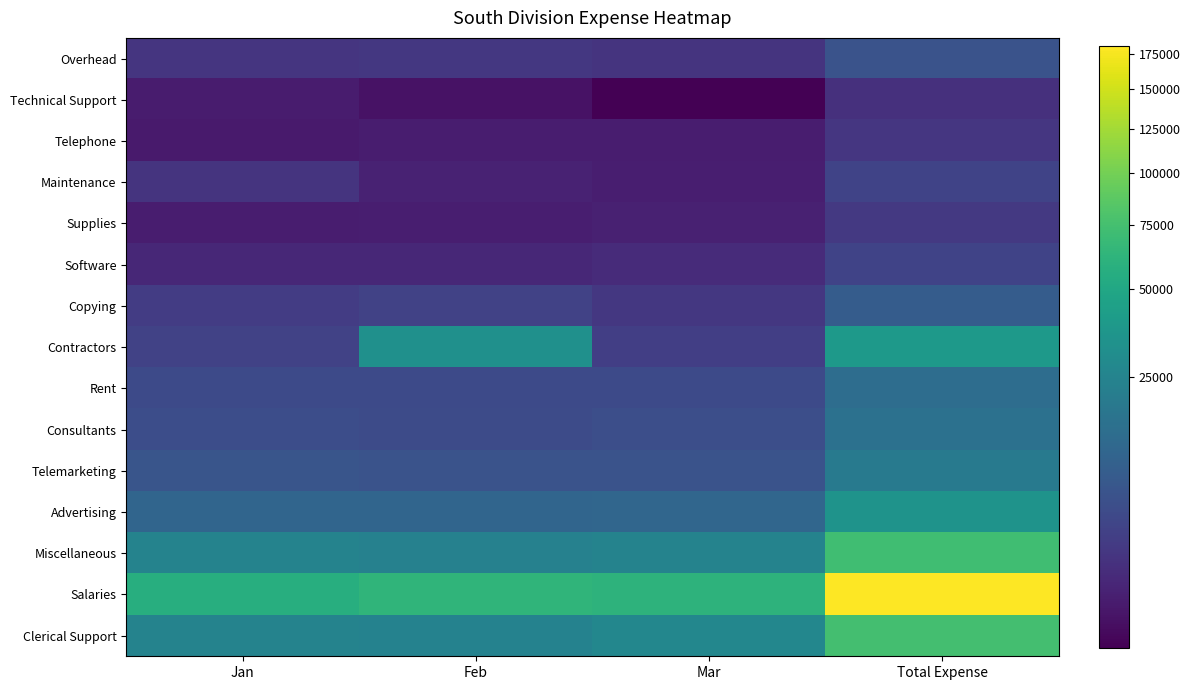

What is the maximum value shown in the chart?

180570